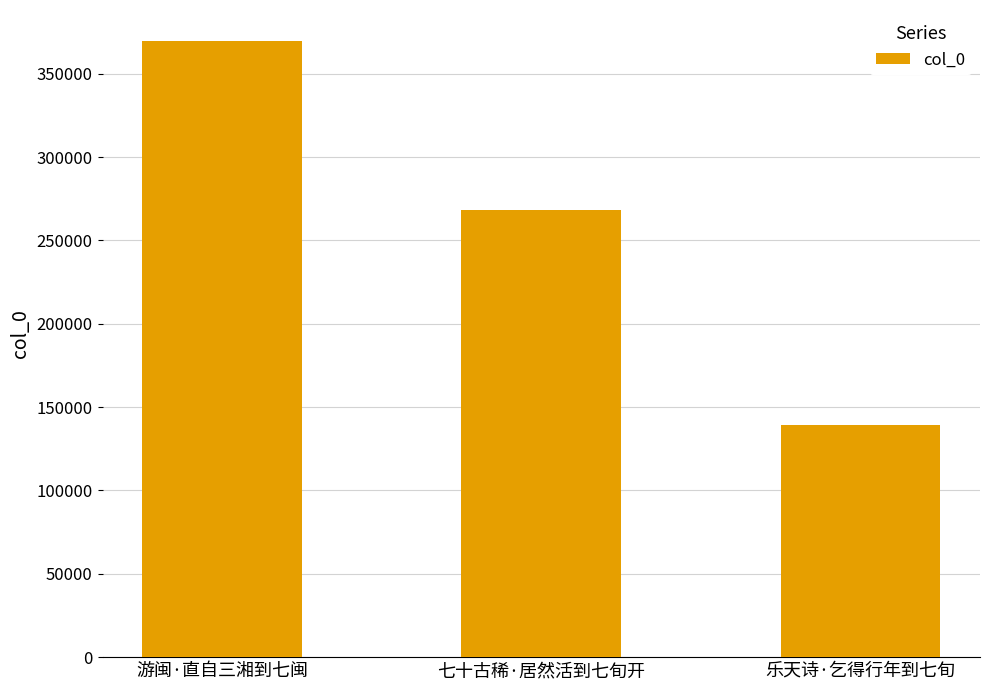

What position from the left is 七十古稀·居然活到七旬开?

2